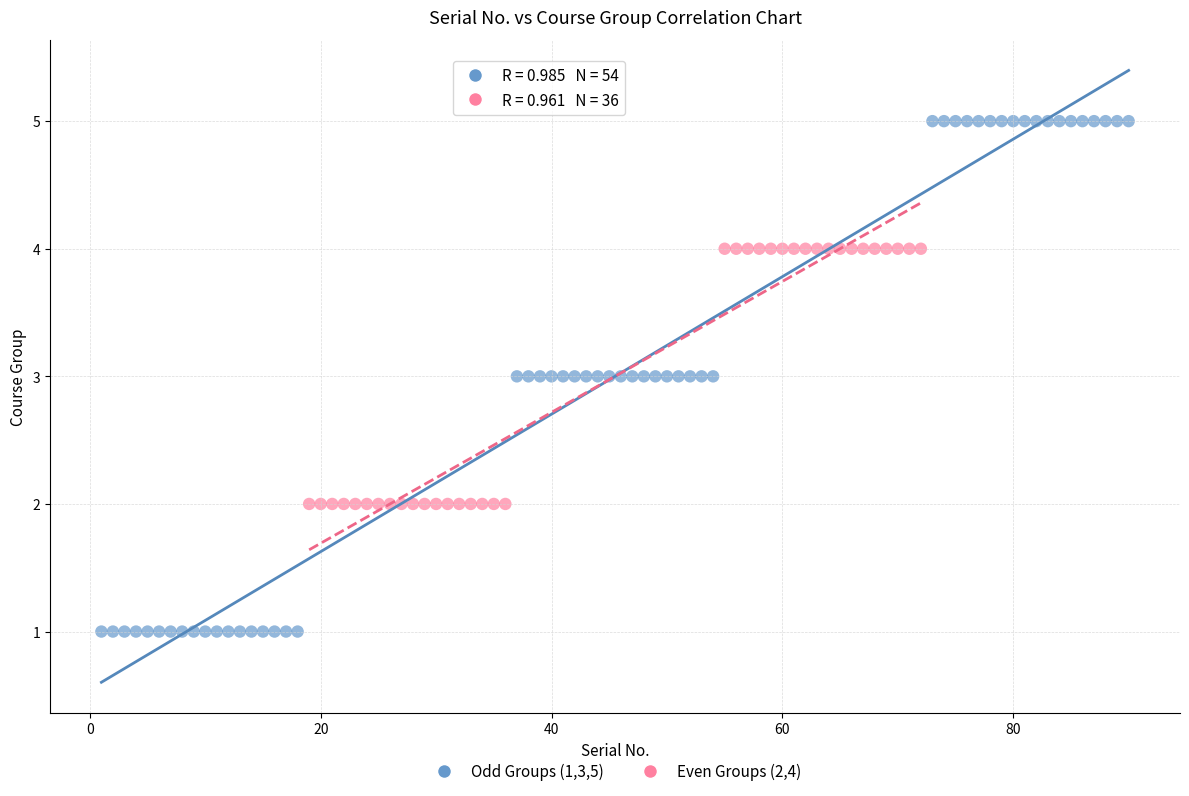

What are all the series names shown in the legend?

Odd Groups (1,3,5), Even Groups (2,4)